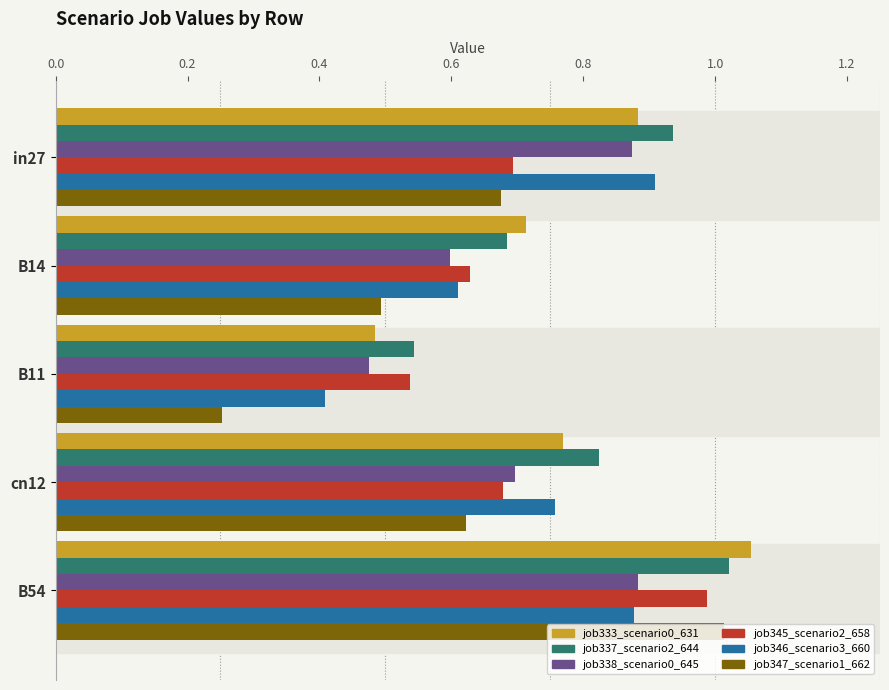

The job337_scenario2_644 series shows 1.0 at B54. True or false?

True